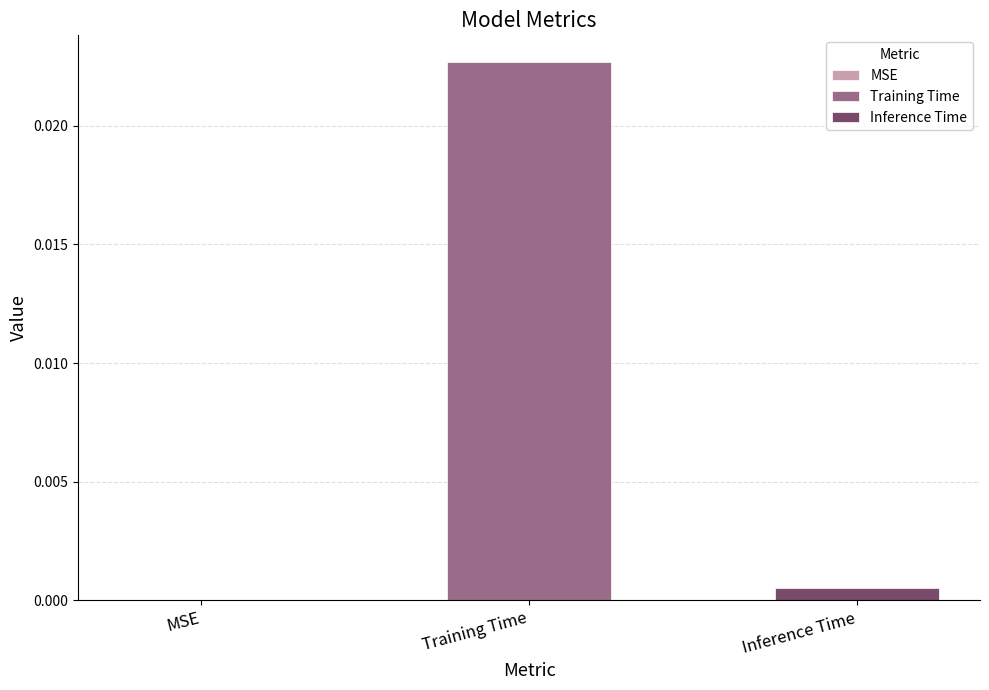

Which series has the largest range (max minus min)?

Training Time